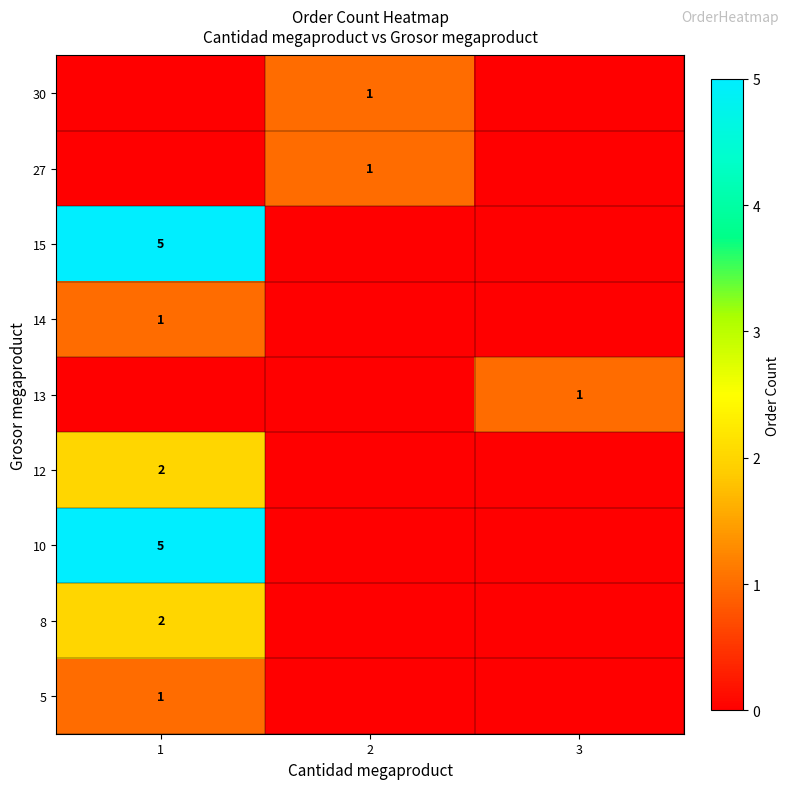

The 5 series shows 0 at 1. True or false?

False